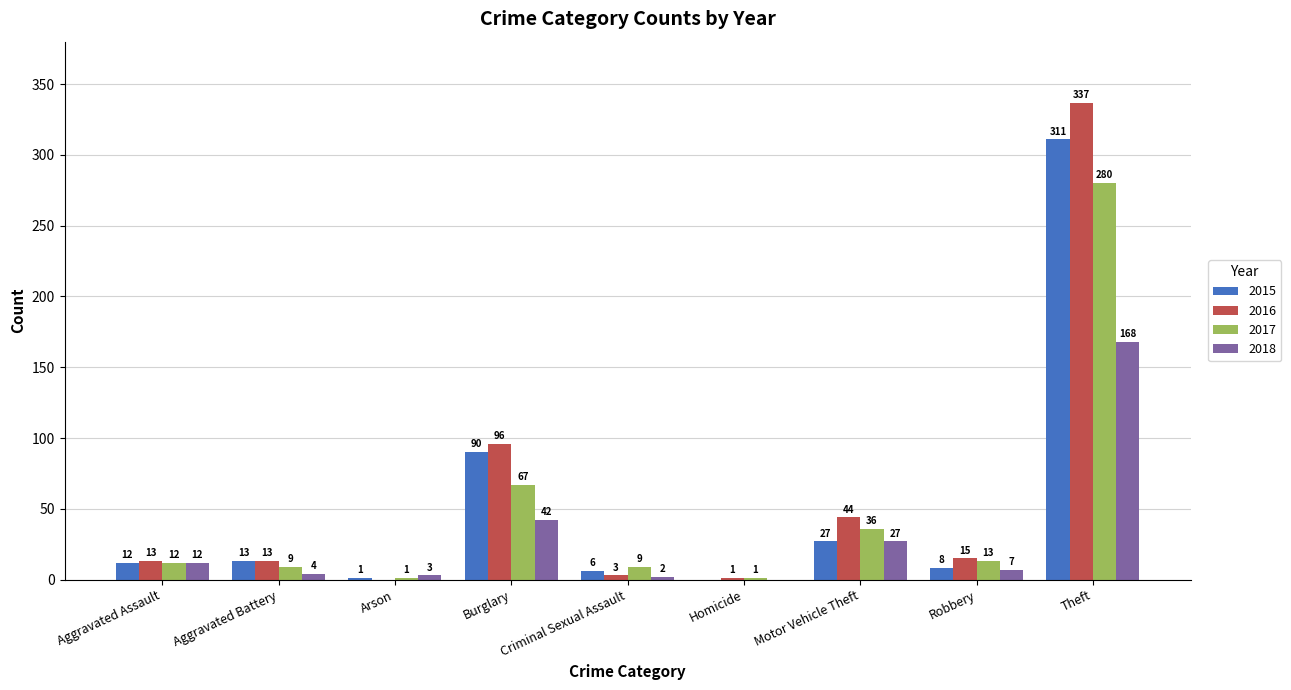

What value does the 2018 series have at Aggravated Assault?

12